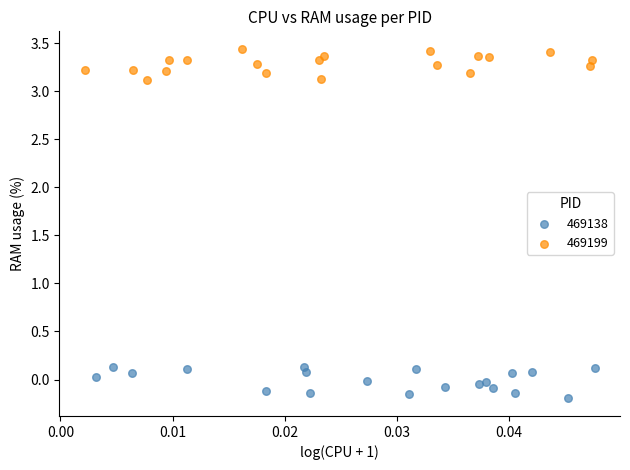

Which series reaches the maximum Y coordinate?

469199